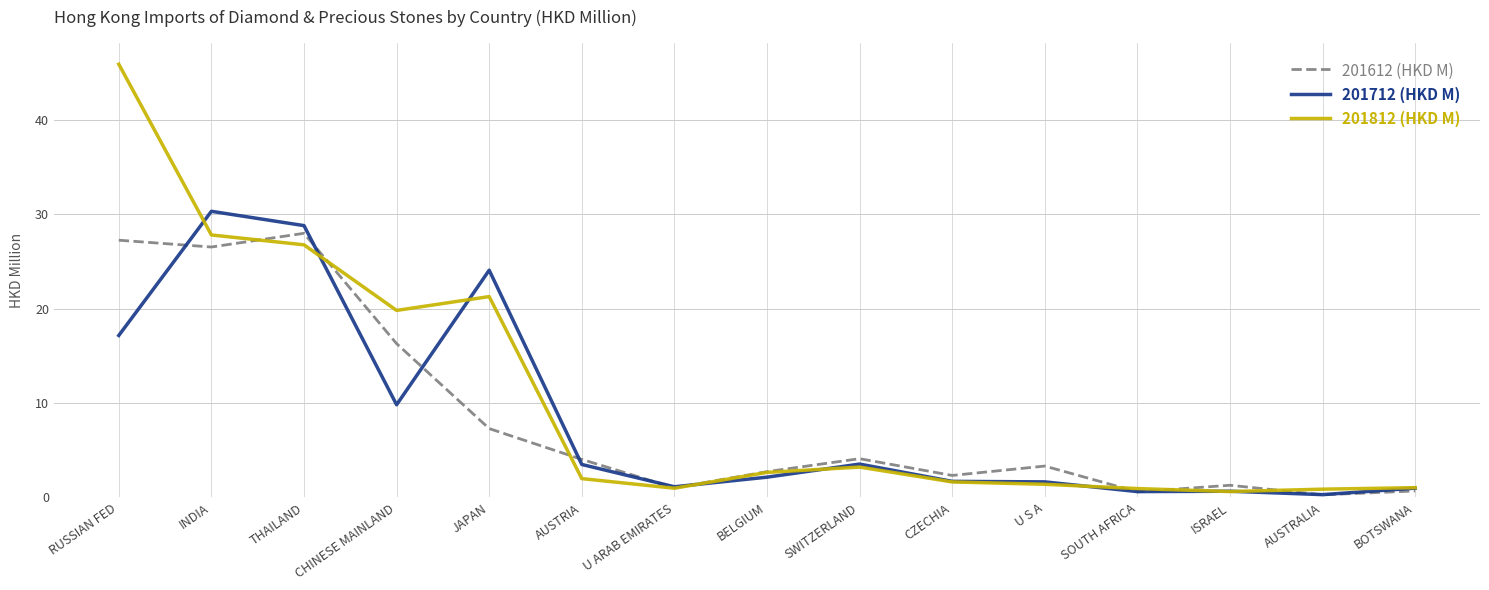

The value of 201812 (HKD M) at AUSTRIA is 2.0. True or false?

True